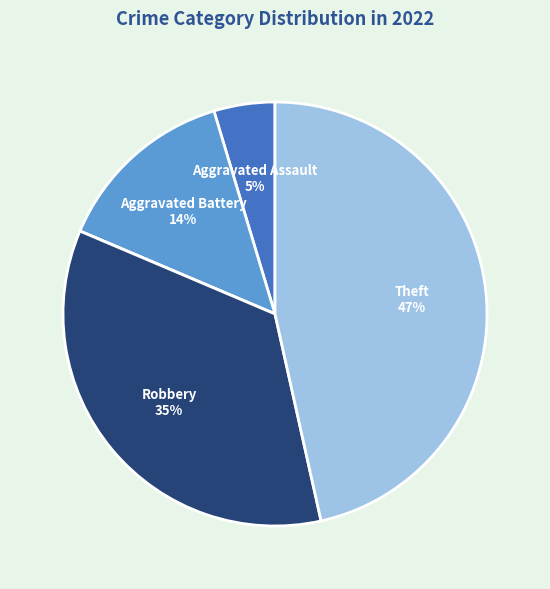

Does any single category account for the majority?

No